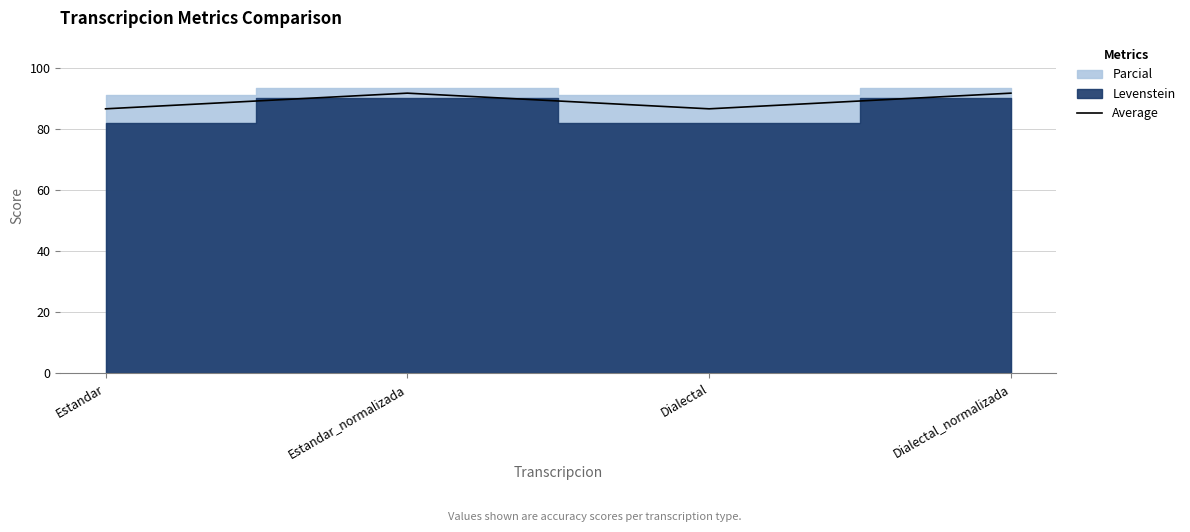

Rank the categories by value from lowest to highest.

Estandar, Dialectal, Estandar_normalizada, Dialectal_normalizada